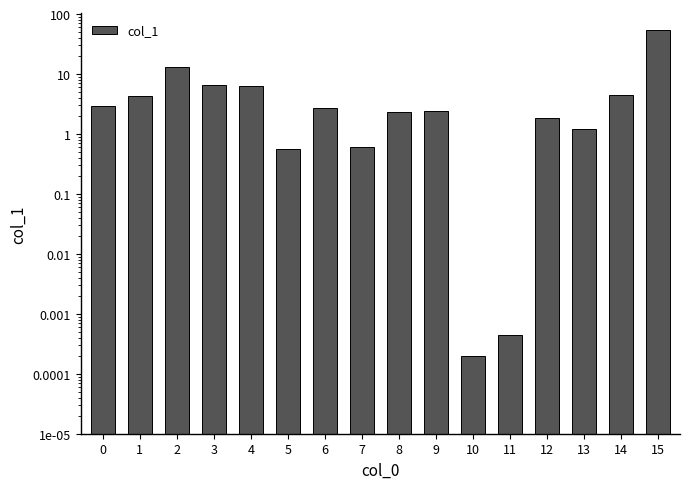

What is the average value?

6.5